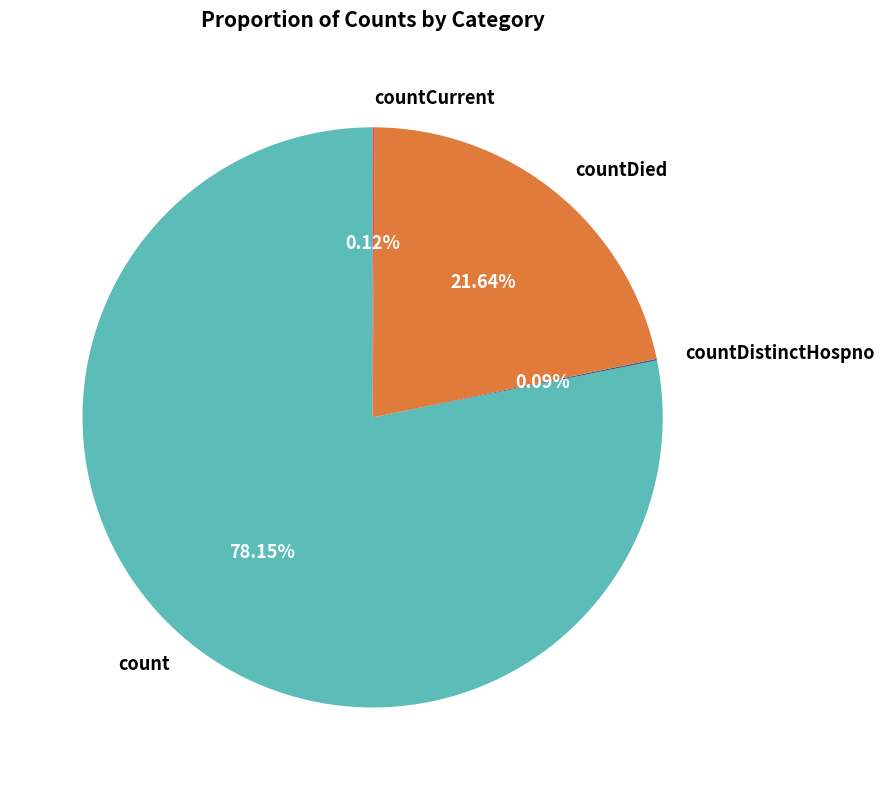

To the nearest percent, what is the combined percentage of count and countDied?

100%